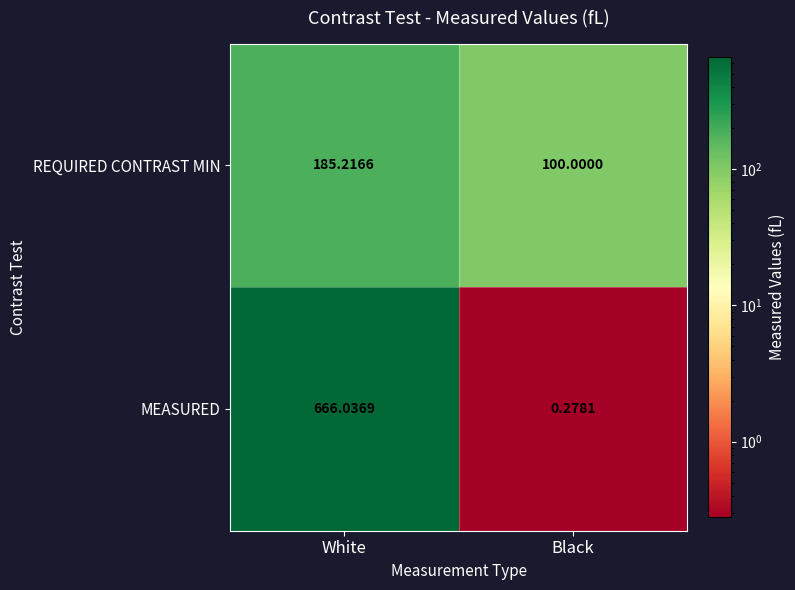

At which category does the chart reach its minimum across all series?

Black